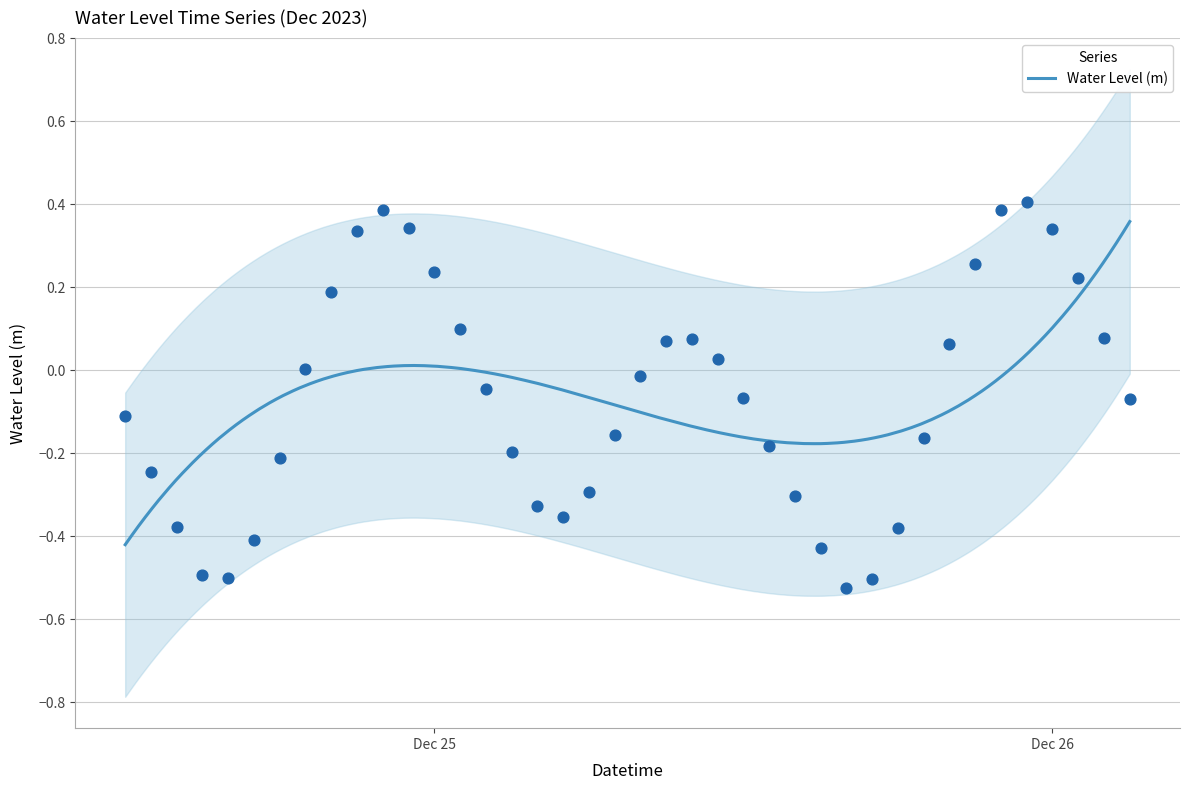

What is the change in value from 2023-12-25 09:00:00 to 2023-12-25 16:00:00?

-0.6